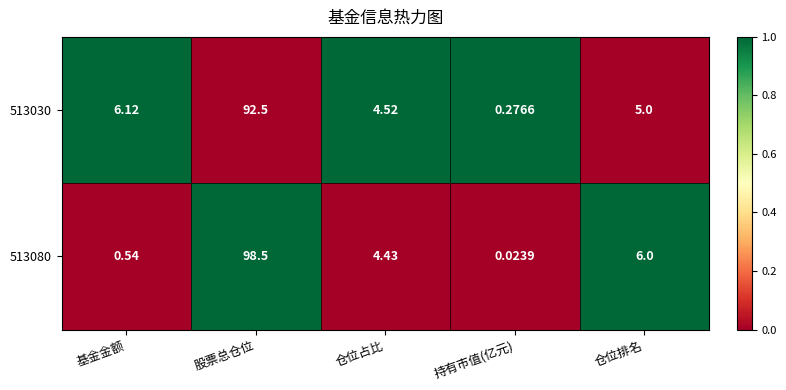

What is the greatest value displayed?

98.5